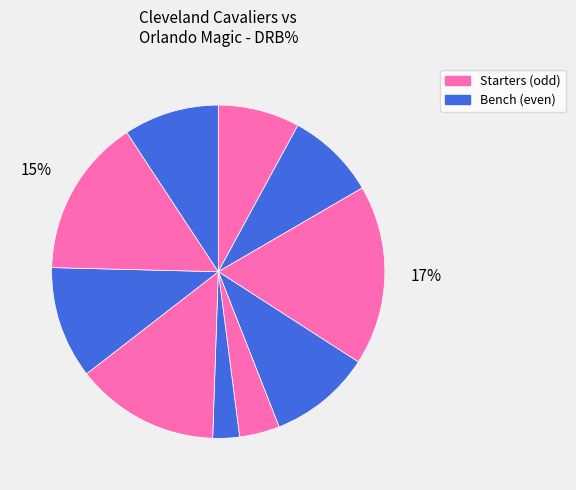

Count the number of slices in the pie.

10